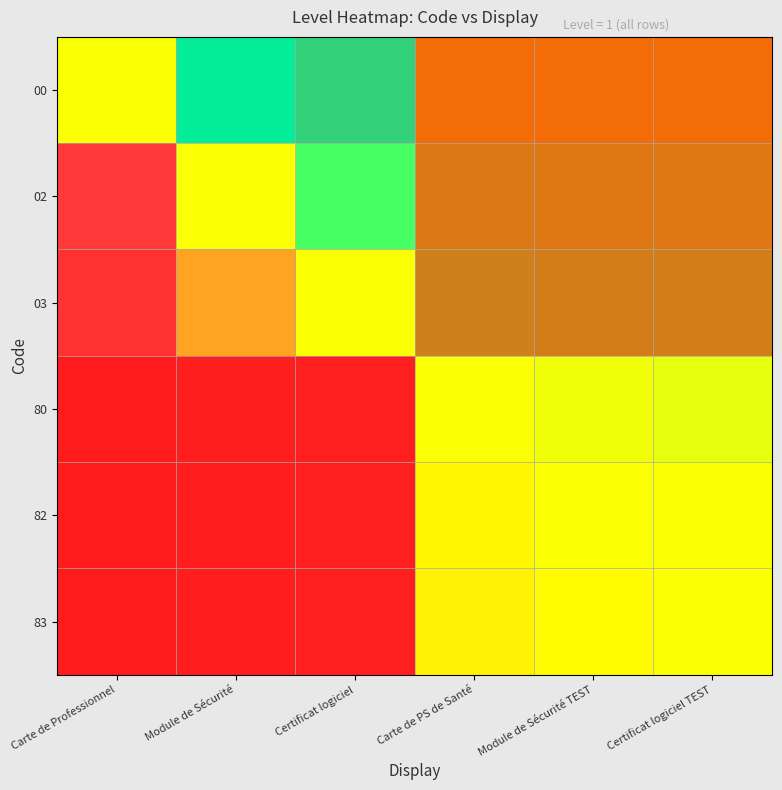

At how many categories does at least one series exceed 0?

6